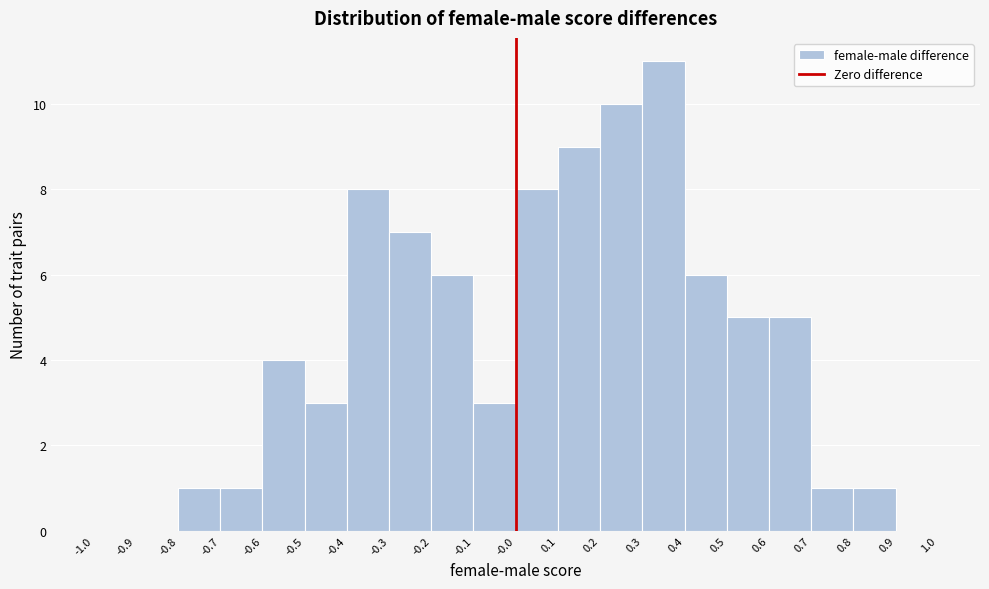

What is the height of the bar covering -0.0 to 0.1 on the x-axis? The values are not printed on the chart, so give them approximately, as read against the axis.

8